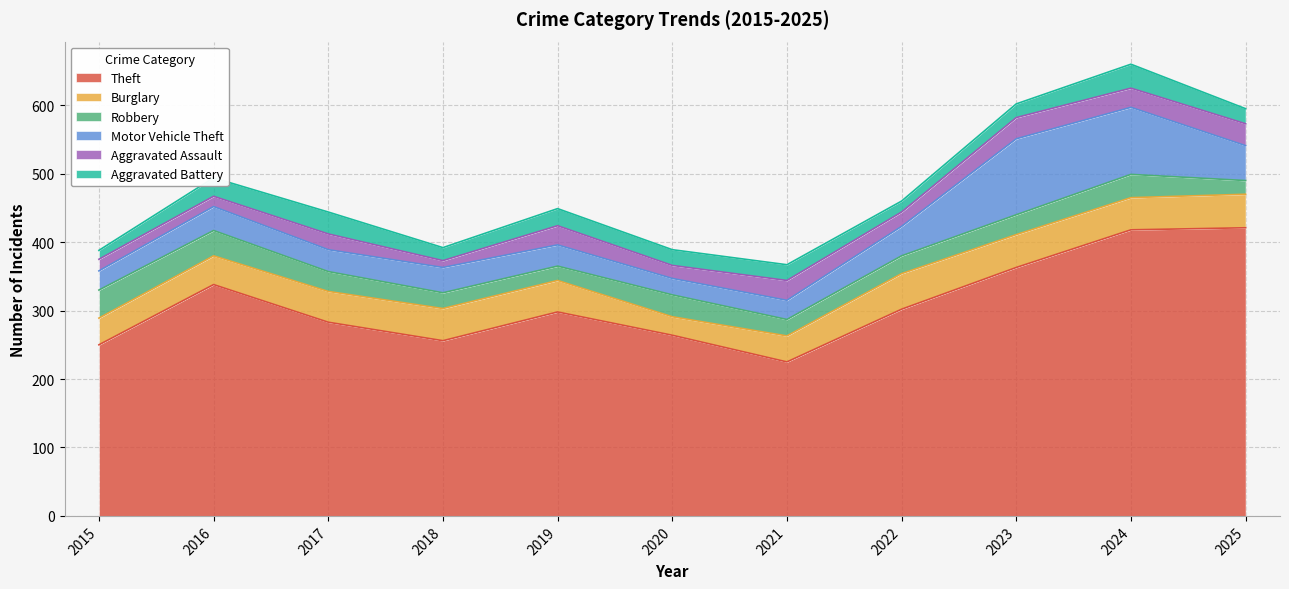

List the series in order of their peak value, lowest first.

Aggravated Assault, Aggravated Battery, Robbery, Burglary, Motor Vehicle Theft, Theft